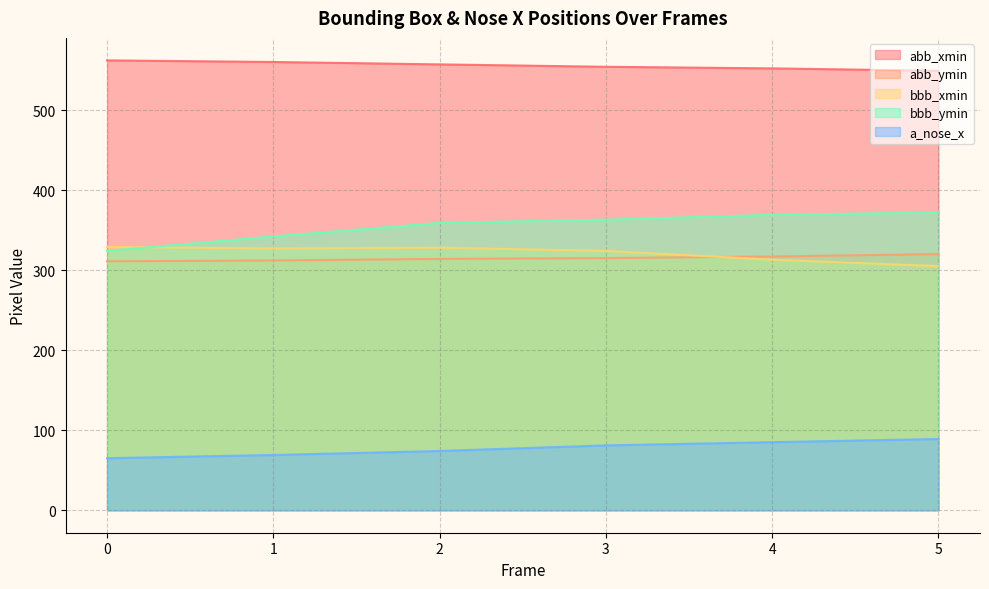

Is it true that bbb_xmin equals 324 at 3?

True